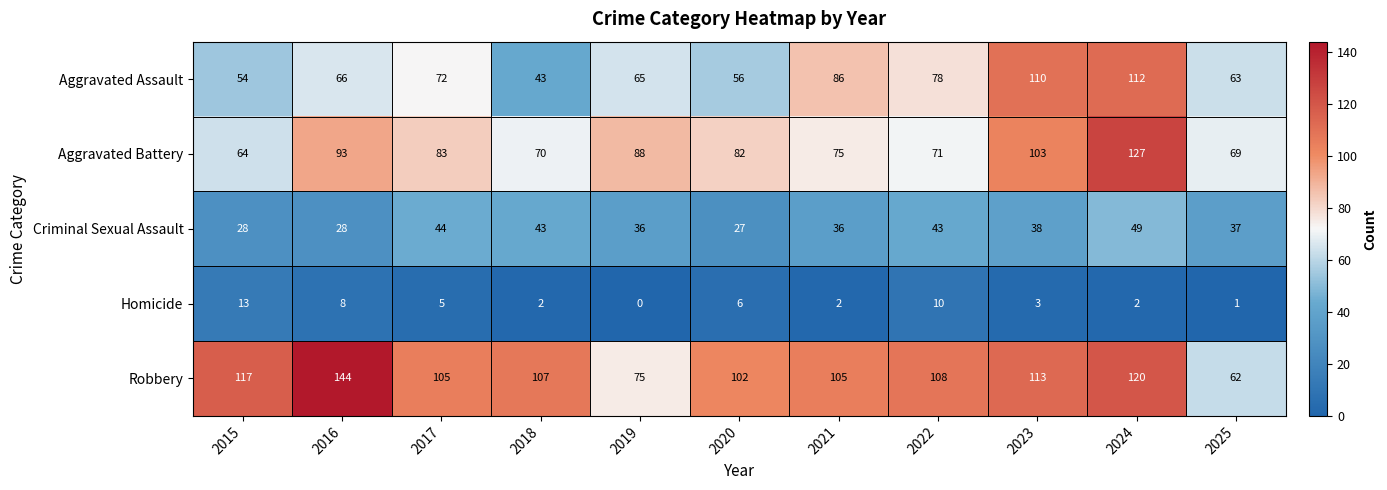

At which category is the sum across all series the highest?

2024